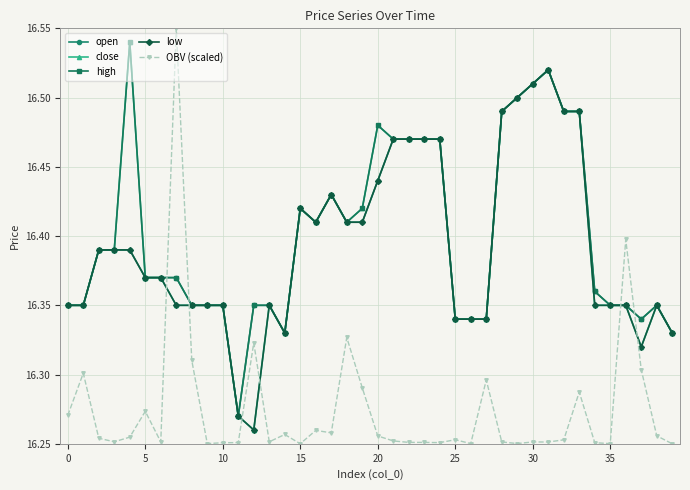

Count the number of categories in the chart.

40